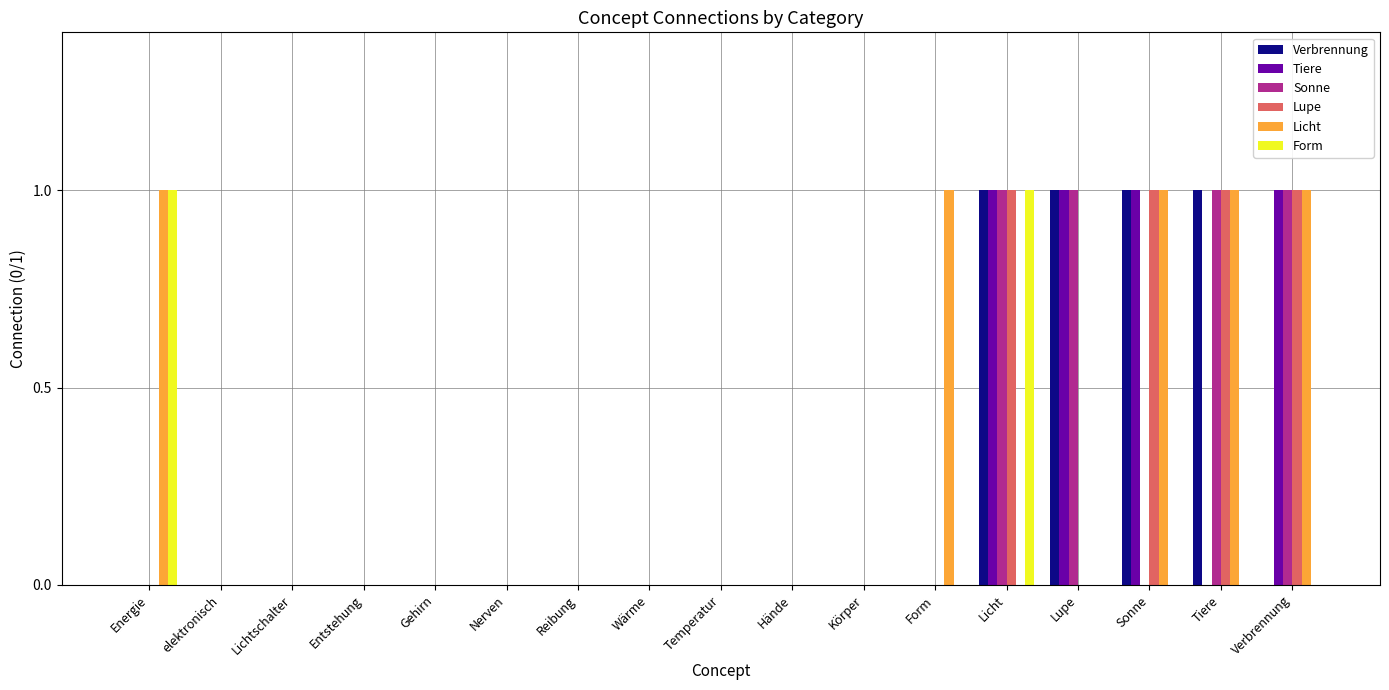

Is it true that Licht equals -1 at Körper?

False